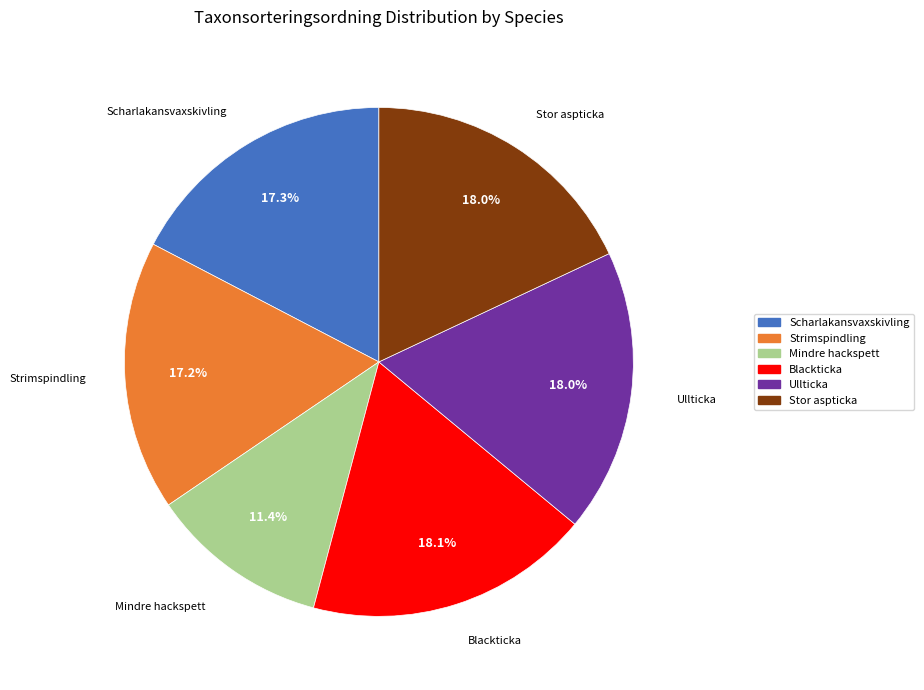

What percentage is the Stor aspticka slice, to the nearest percent?

18%